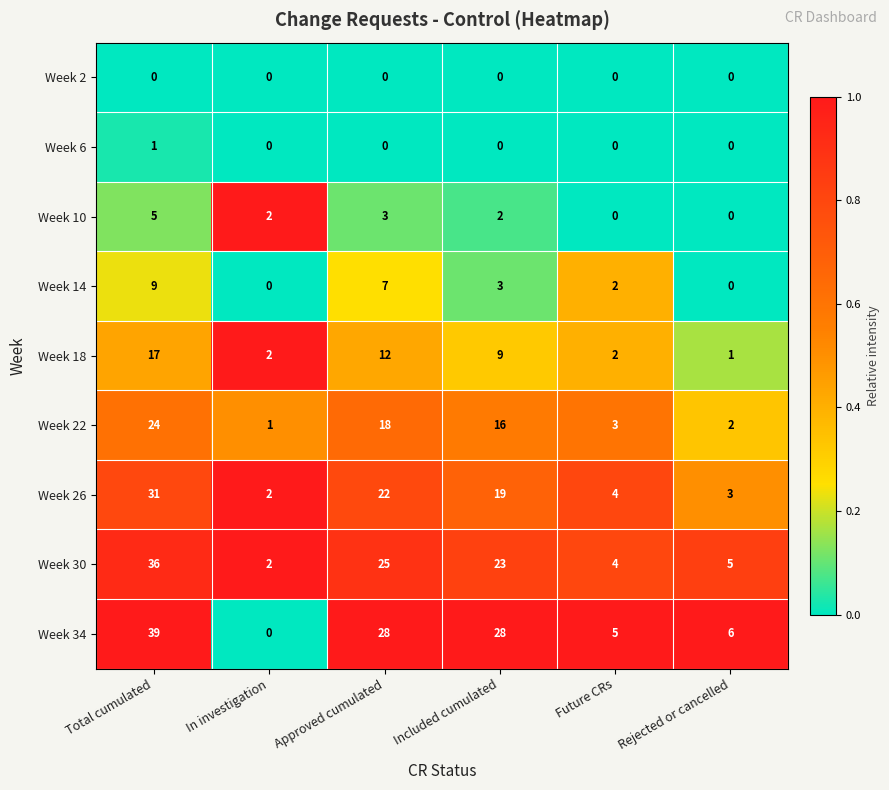

Which series changed the most between In investigation and Included cumulated?

Week 34